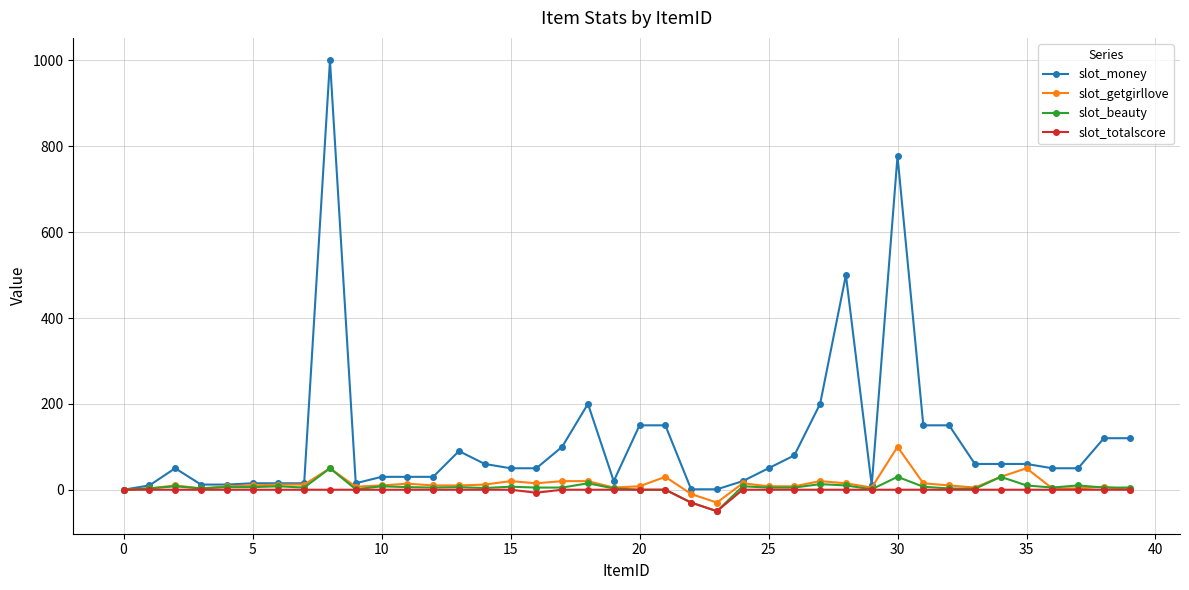

What is the value of the slot_beauty point at the 13th from the left?

5